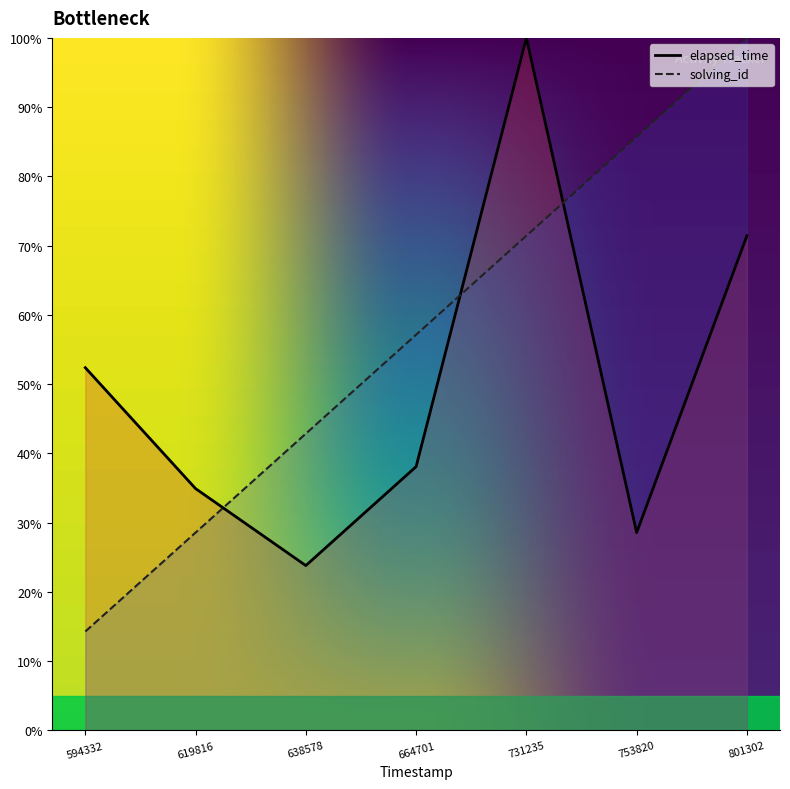

Does the chart display data point markers on the line(s)?

No